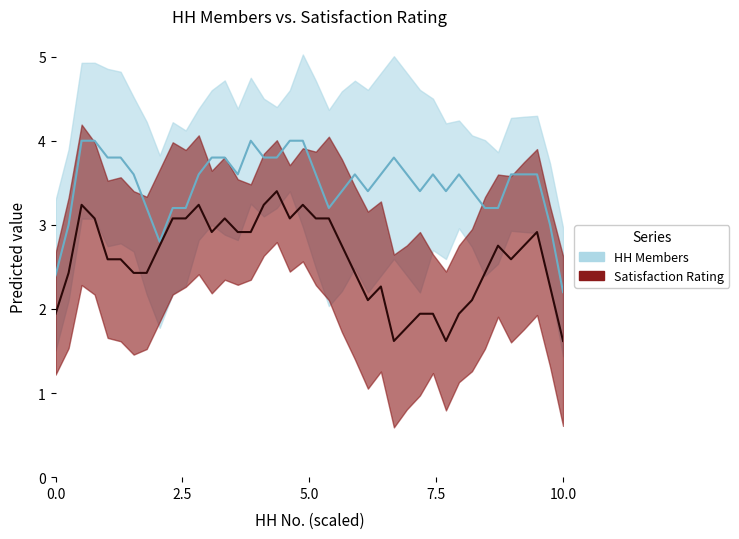

What is the total value across all series at 38?

6